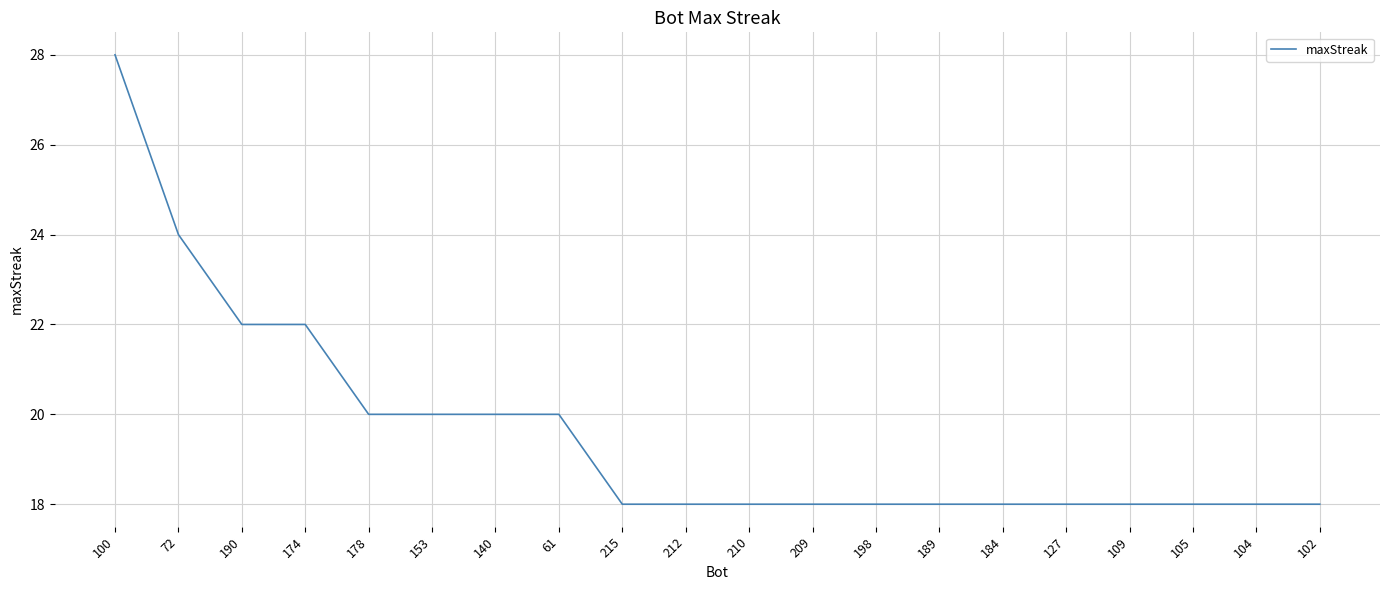

What is the change in value from 72 to 105?

-6